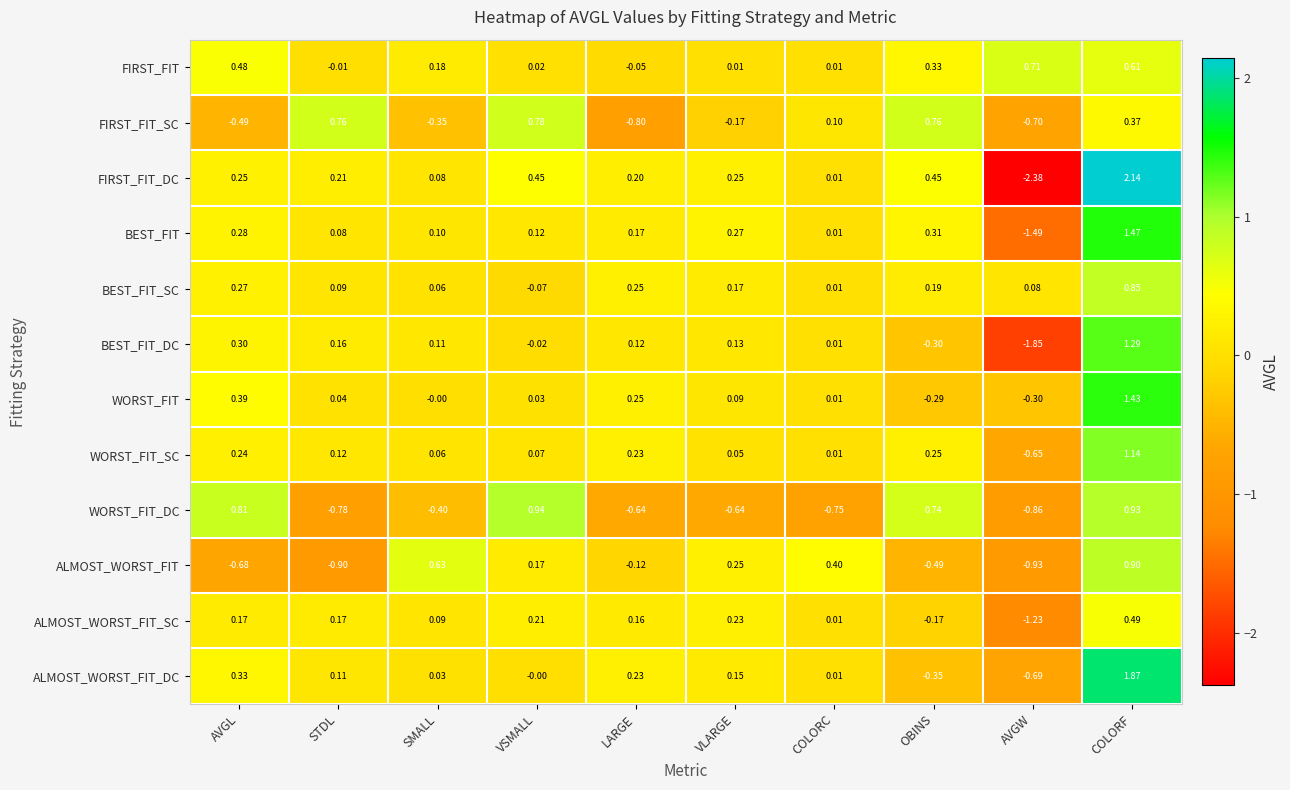

Which series has the largest total across all categories?

FIRST_FIT